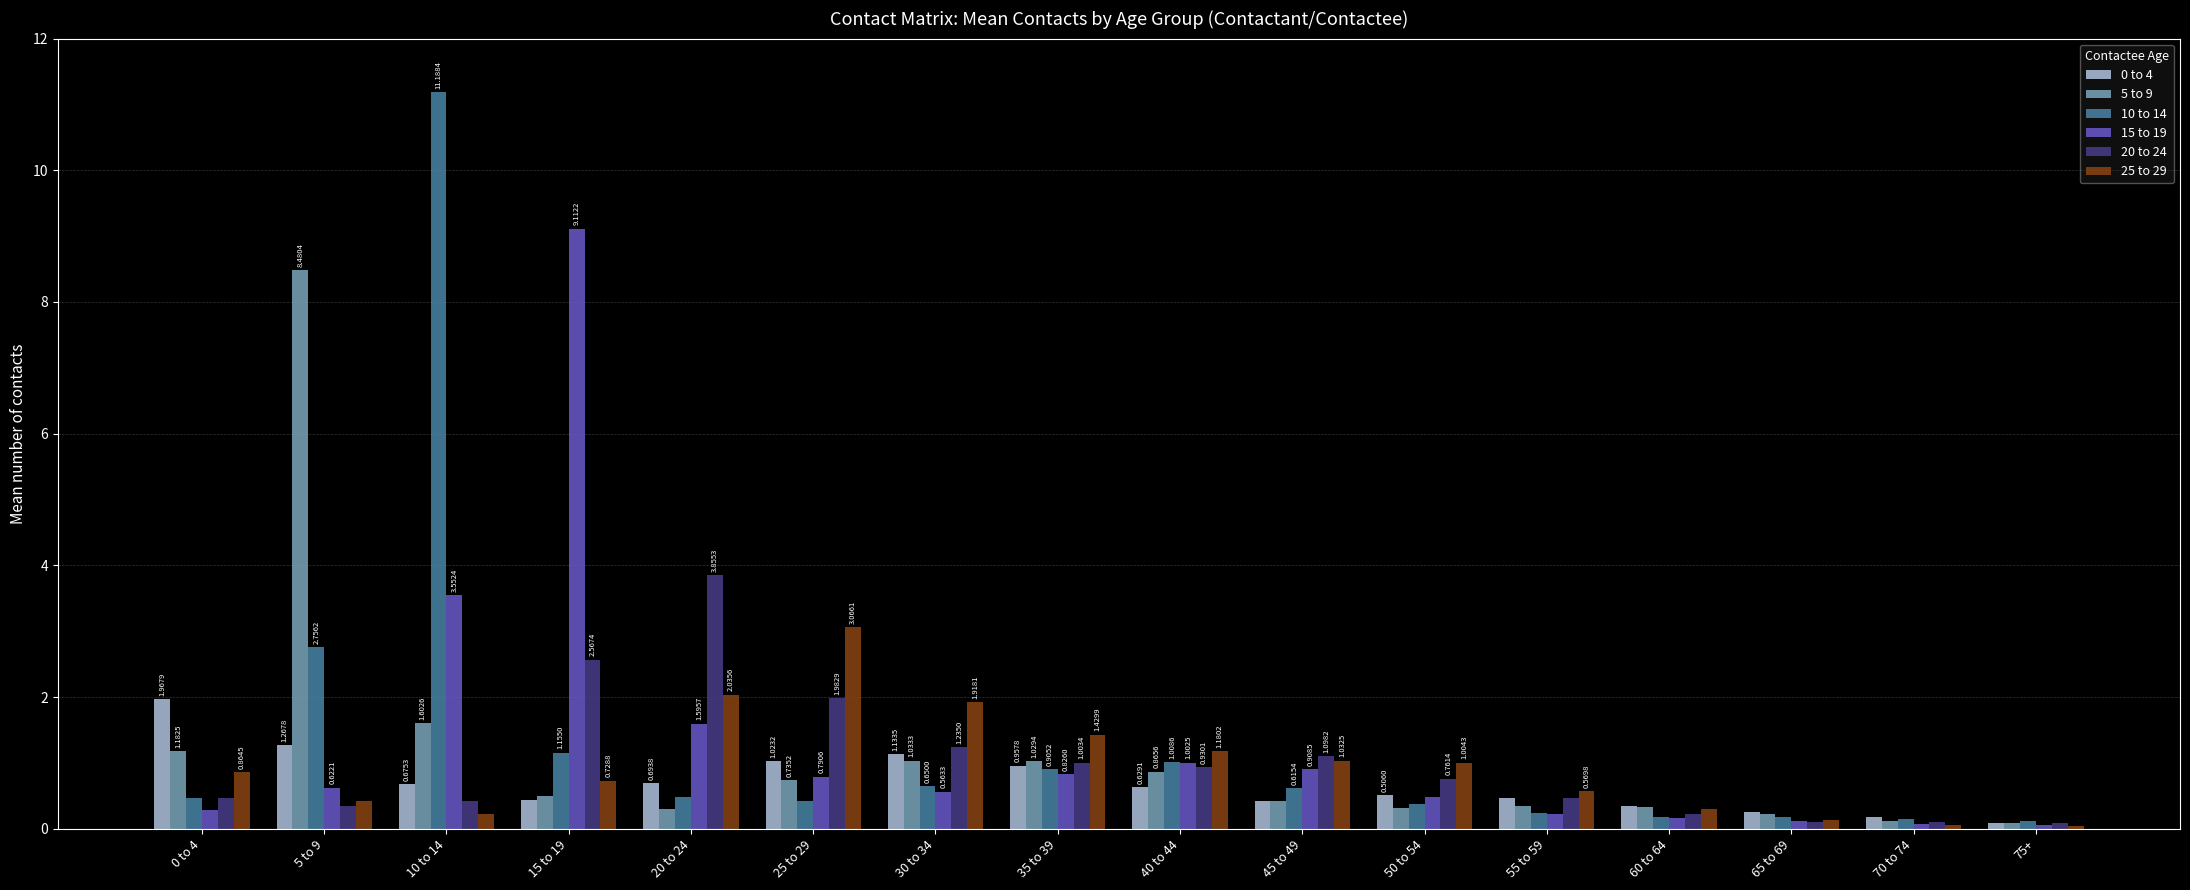

Is the value of 0 to 4 at 55 to 59 greater than the value of 5 to 9 at 75+?

Yes